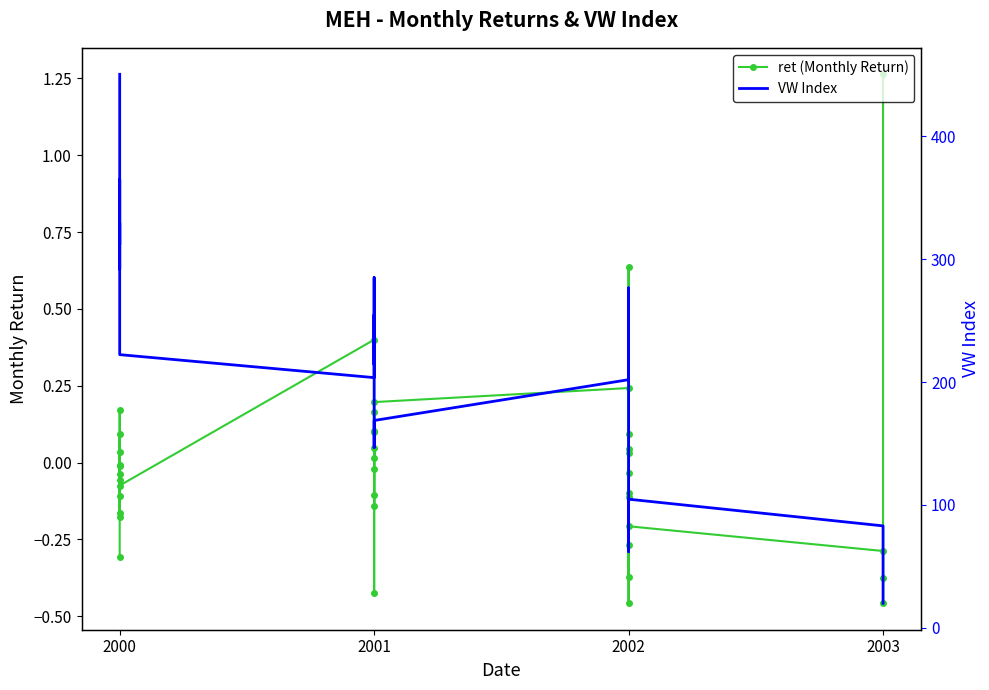

What is the difference between the VW Index values at 2003 and 2002?

190.1